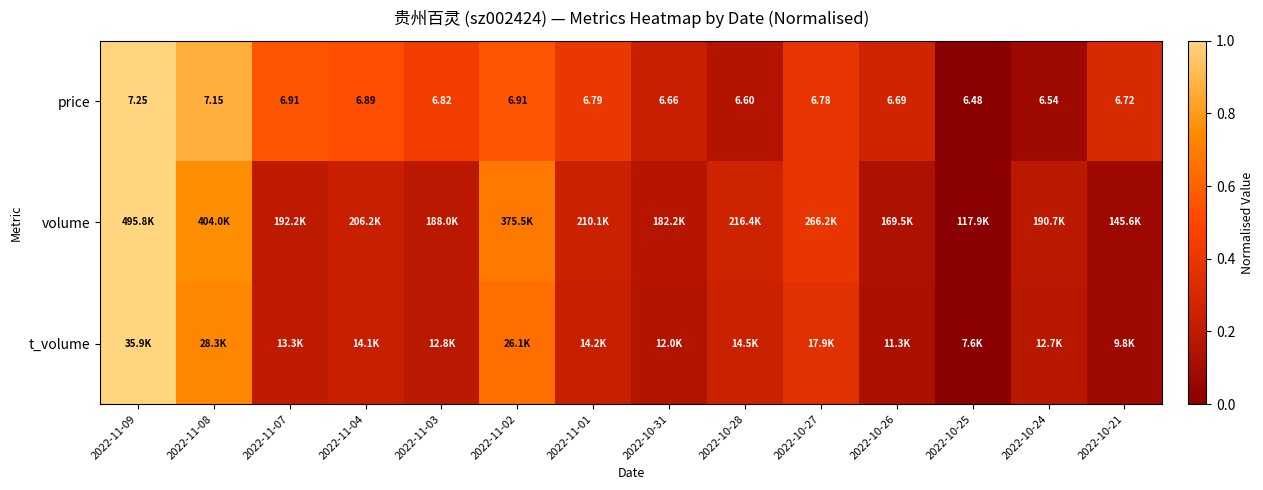

How many series are shown in this chart?

3